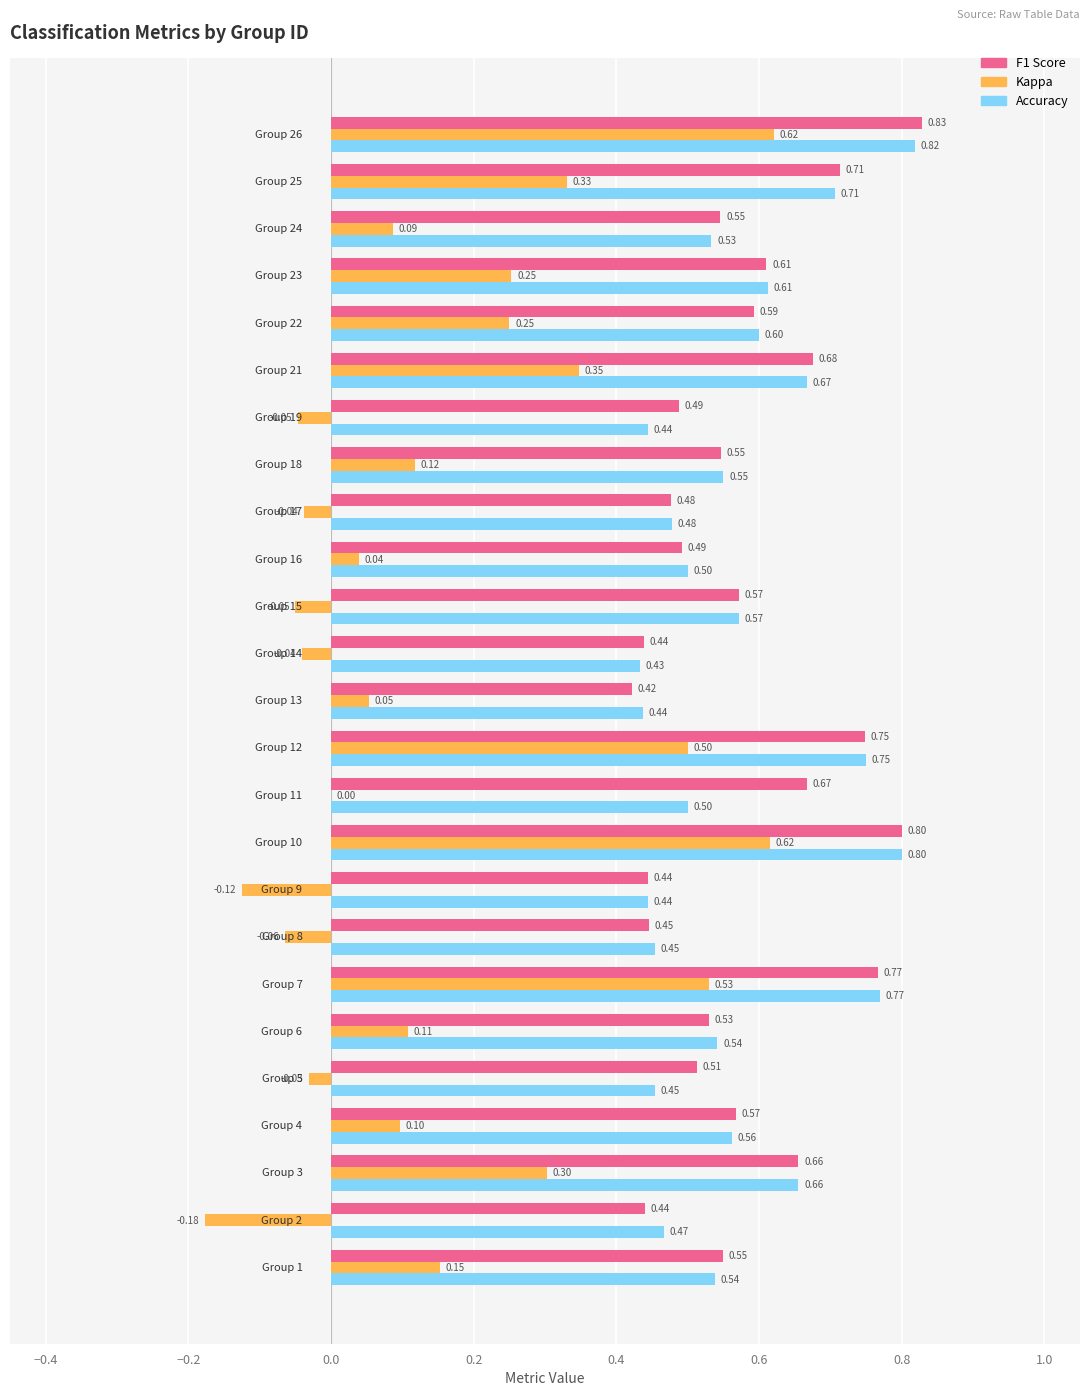

Count the number of categories in the chart.

25